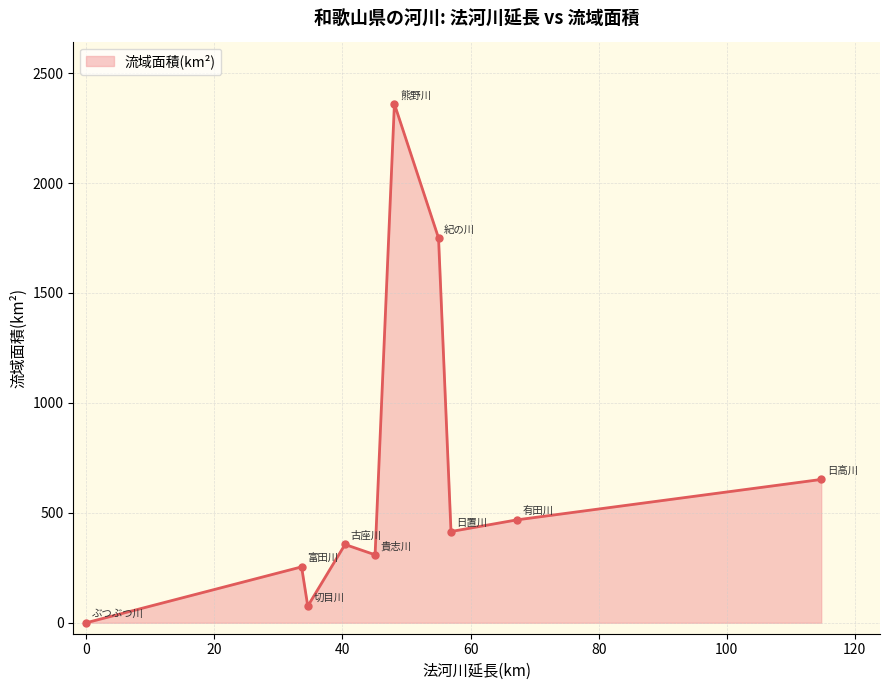

What is the maximum value shown in the chart?

2360.0